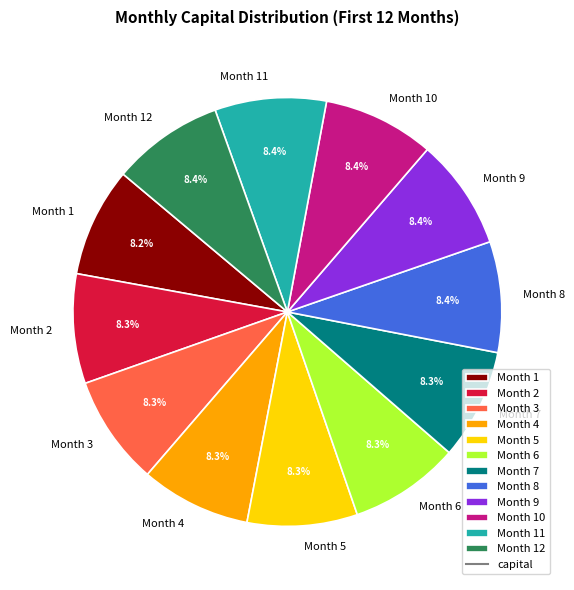

The Month 1 slice represents 1% of the pie. True or false?

False